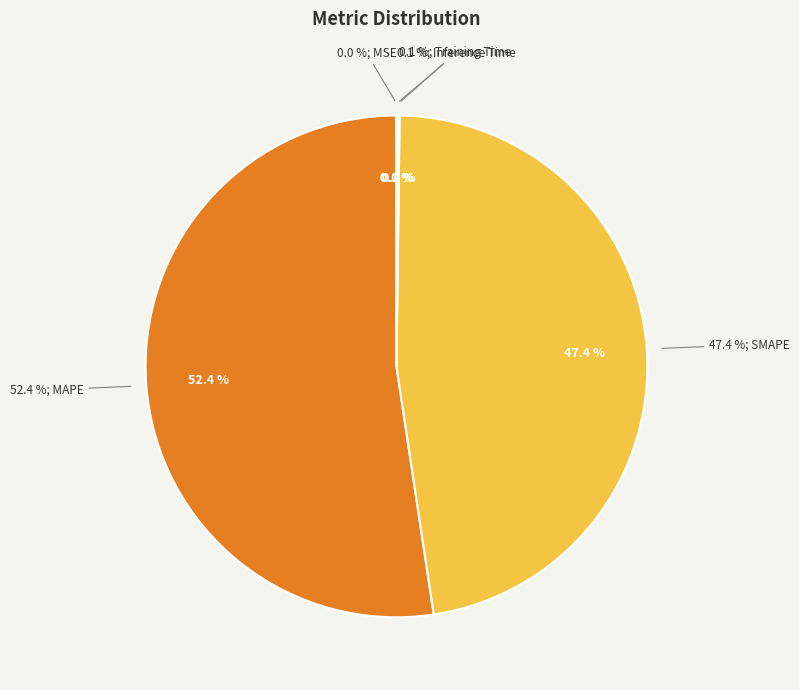

To the nearest percent, what is the difference between the SMAPE and MAPE slice percentages?

5%